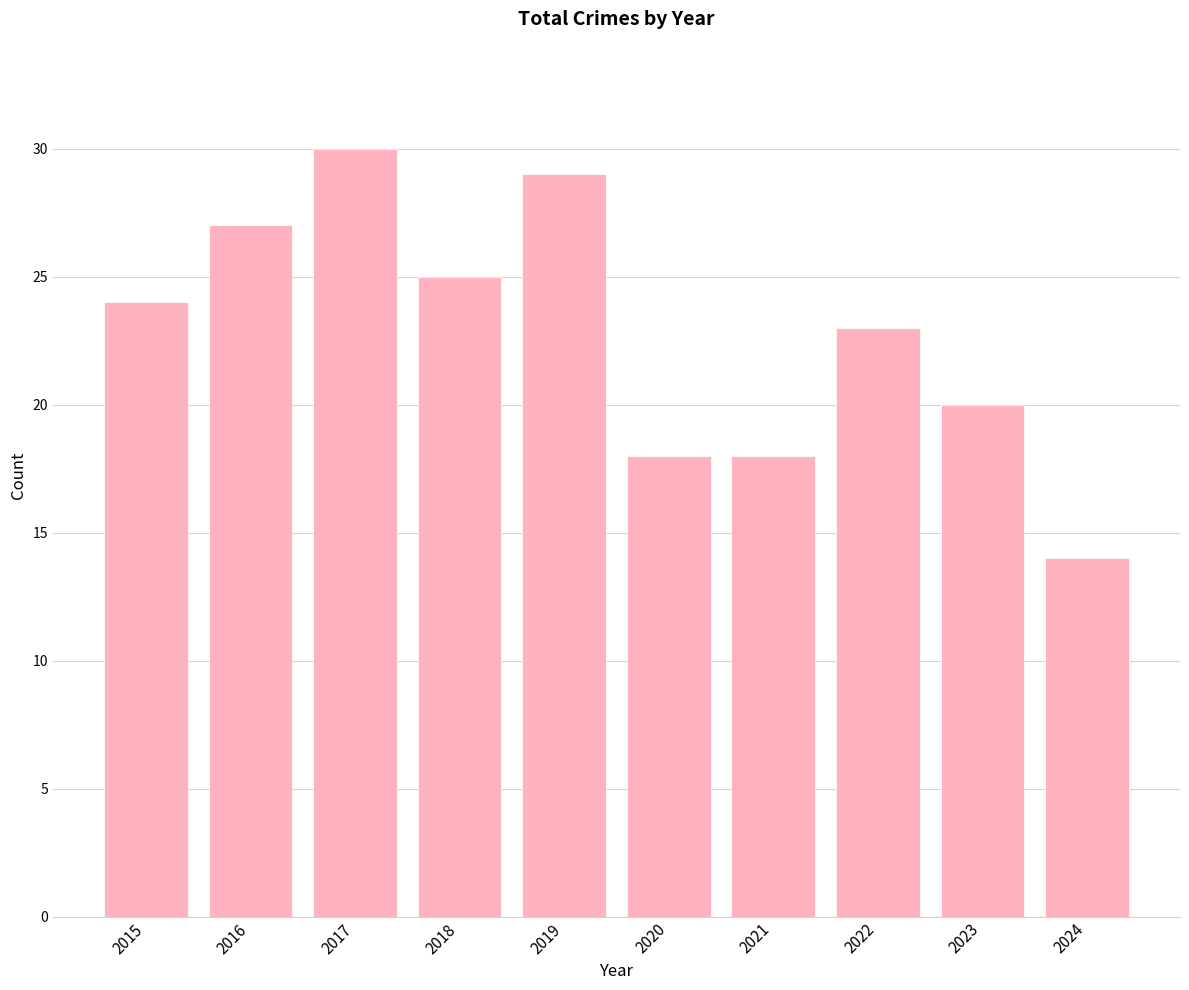

Which label corresponds to the largest value in the chart?

2017